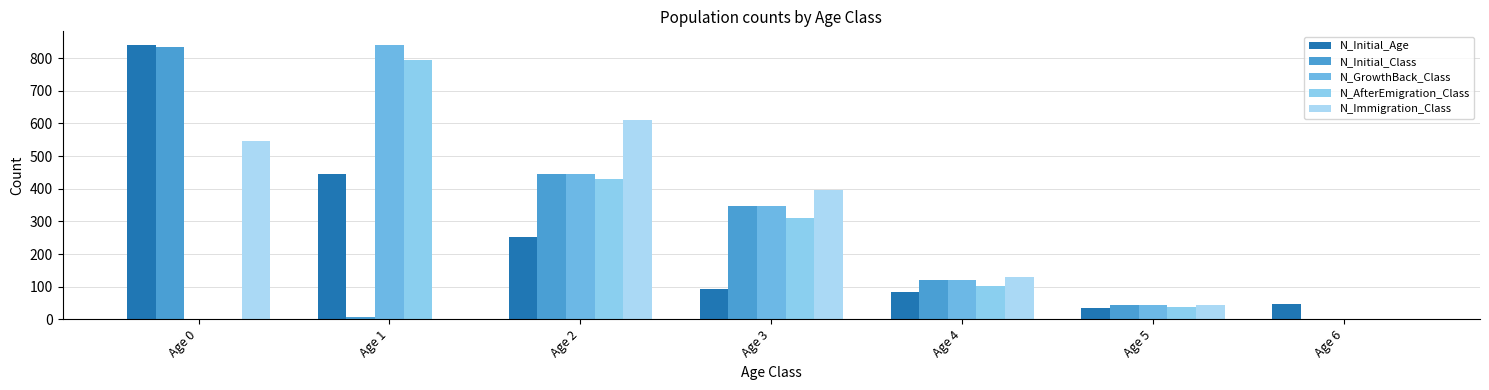

Rank the series by their maximum value, from lowest to highest.

N_Immigration_Class, N_AfterEmigration_Class, N_Initial_Class, N_Initial_Age, N_GrowthBack_Class